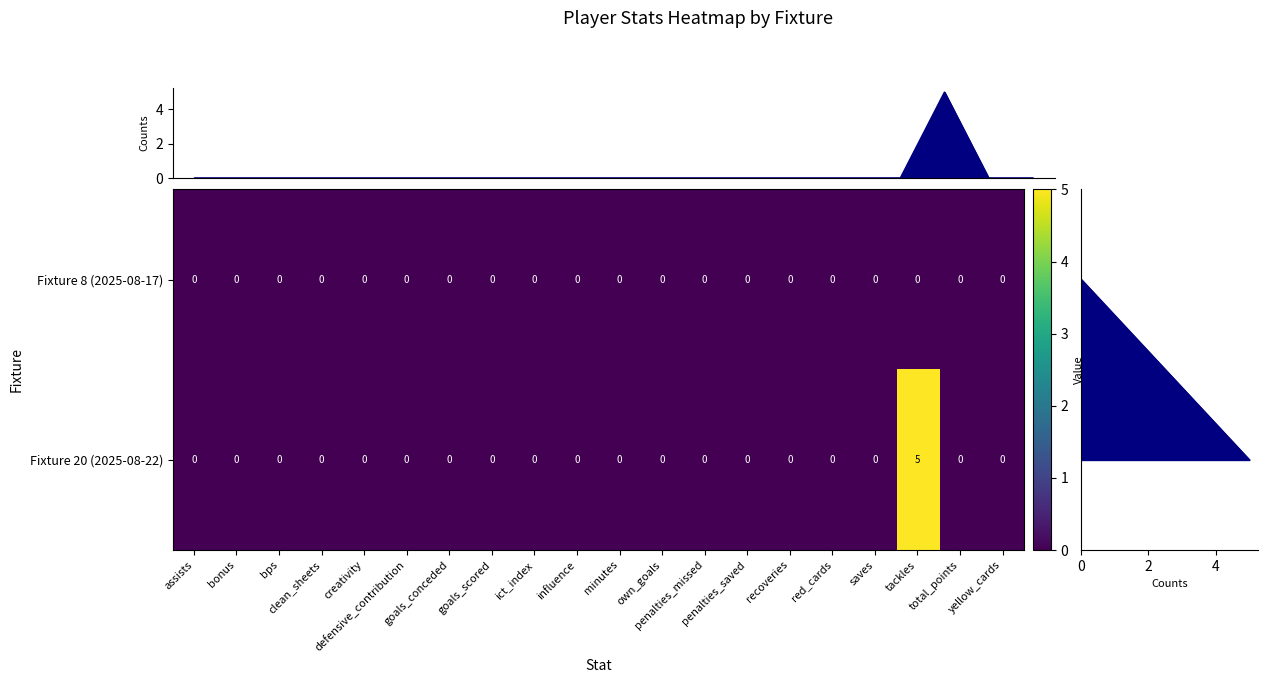

What is the sum of all Fixture 20 (2025-08-22) values?

5